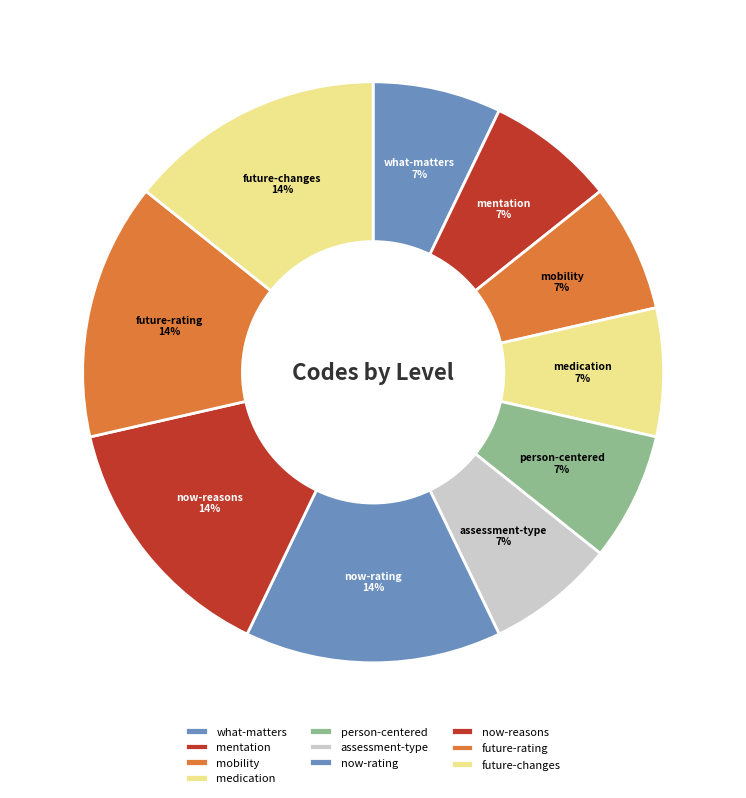

True or false: future-changes accounts for 14% of the total.

True